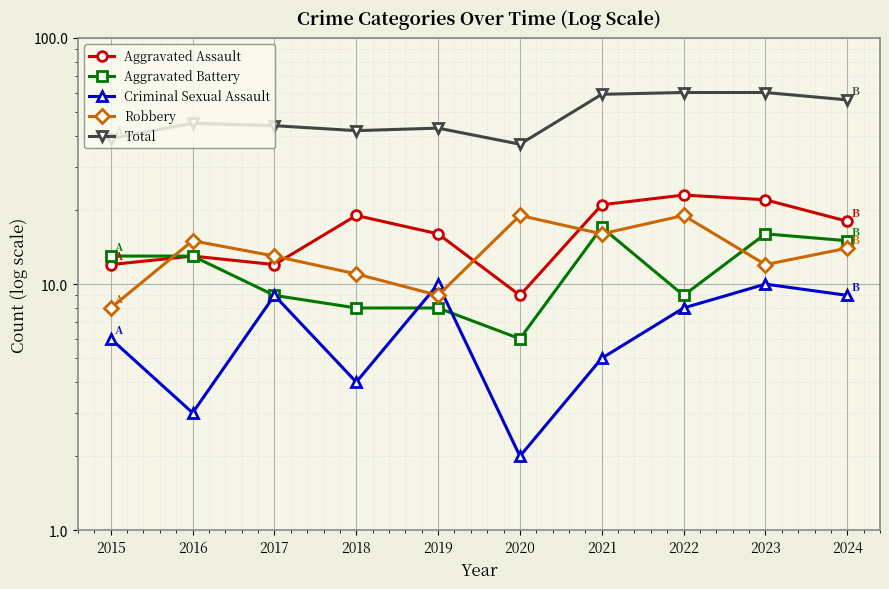

List the series in order of their peak value, highest first.

Total, Aggravated Assault, Robbery, Aggravated Battery, Criminal Sexual Assault